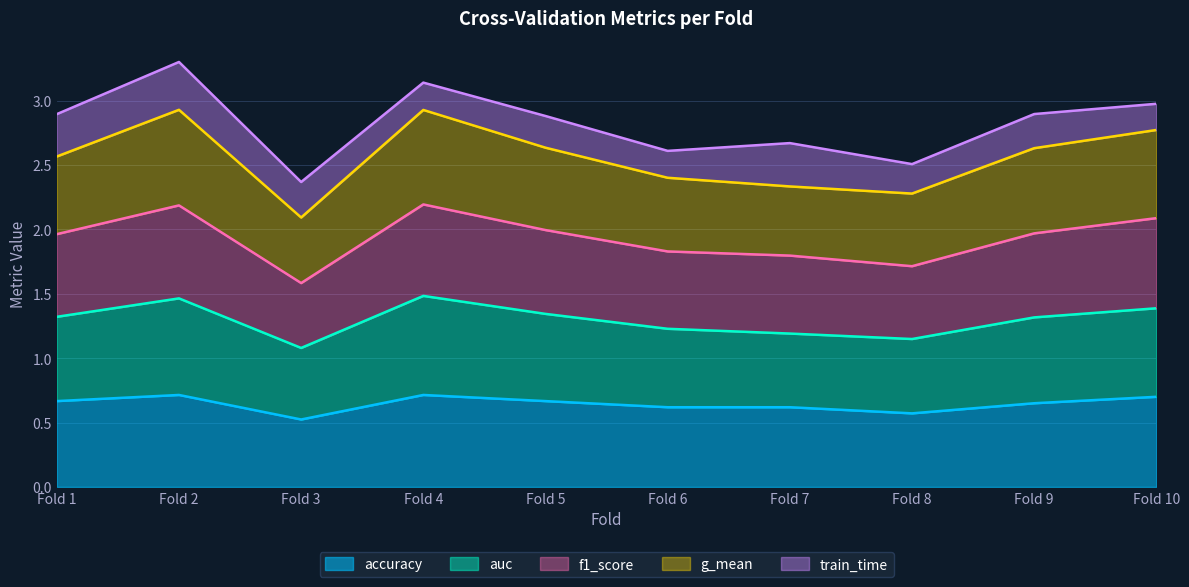

Is it true that accuracy equals 1.0 at Fold 9?

False